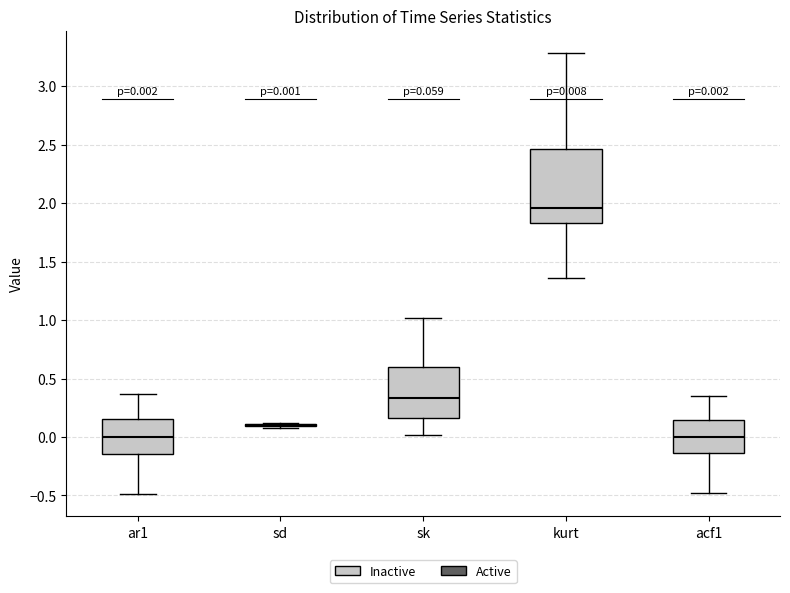

Comparing the boxes themselves (not the whiskers), which one is the tallest?

kurt